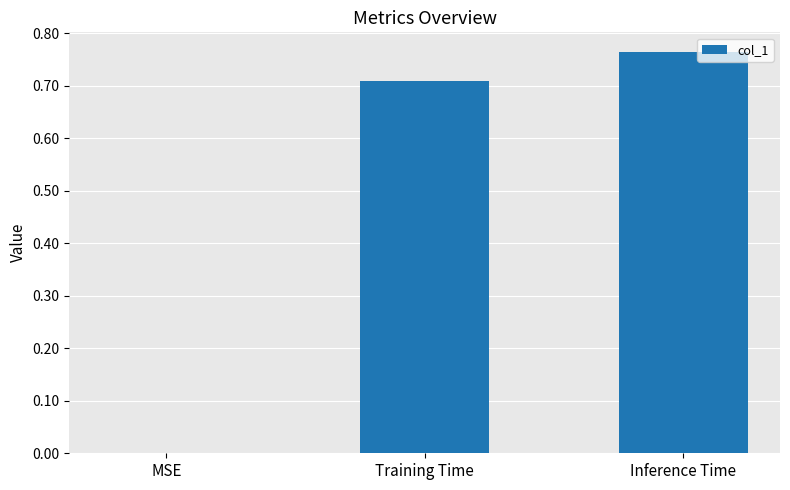

True or false: the data shows 0.4 at MSE.

False